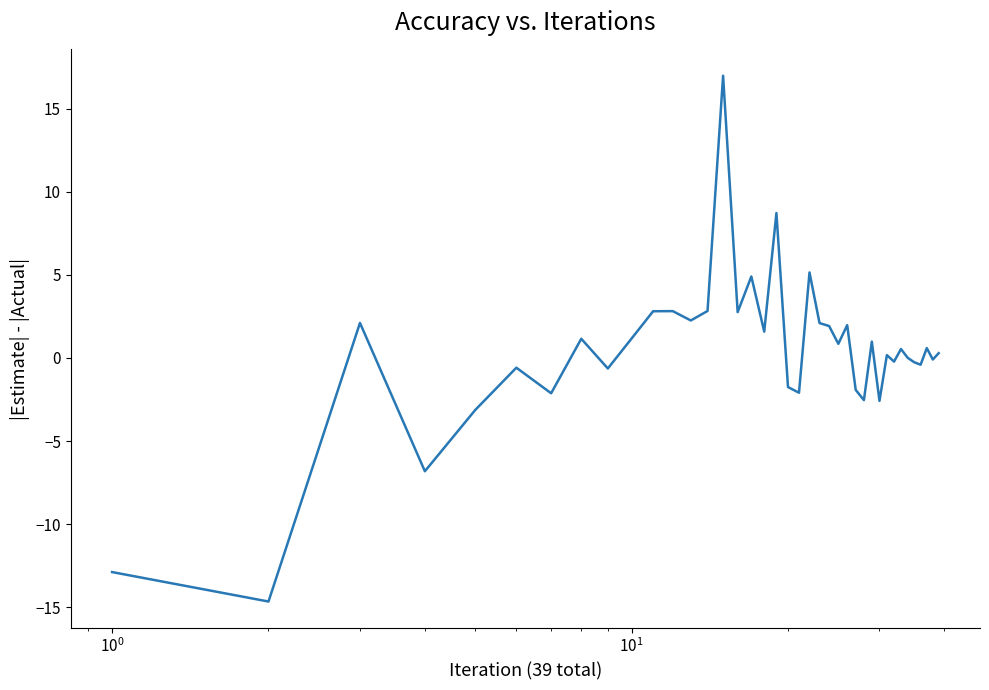

True or false: the data has more than 1 interior local peaks.

True